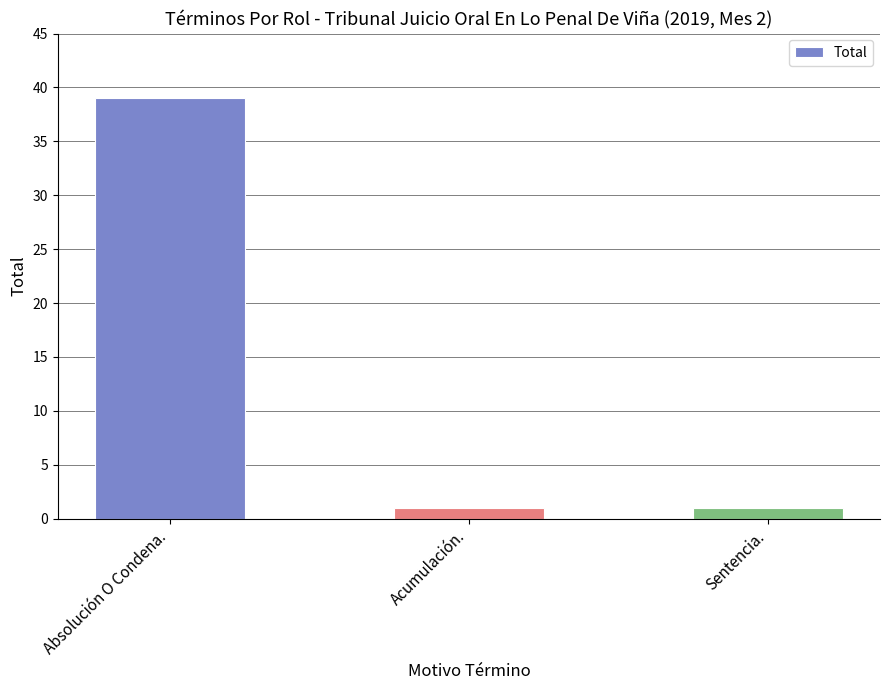

Which category has the highest value across all series?

Absolución O Condena.